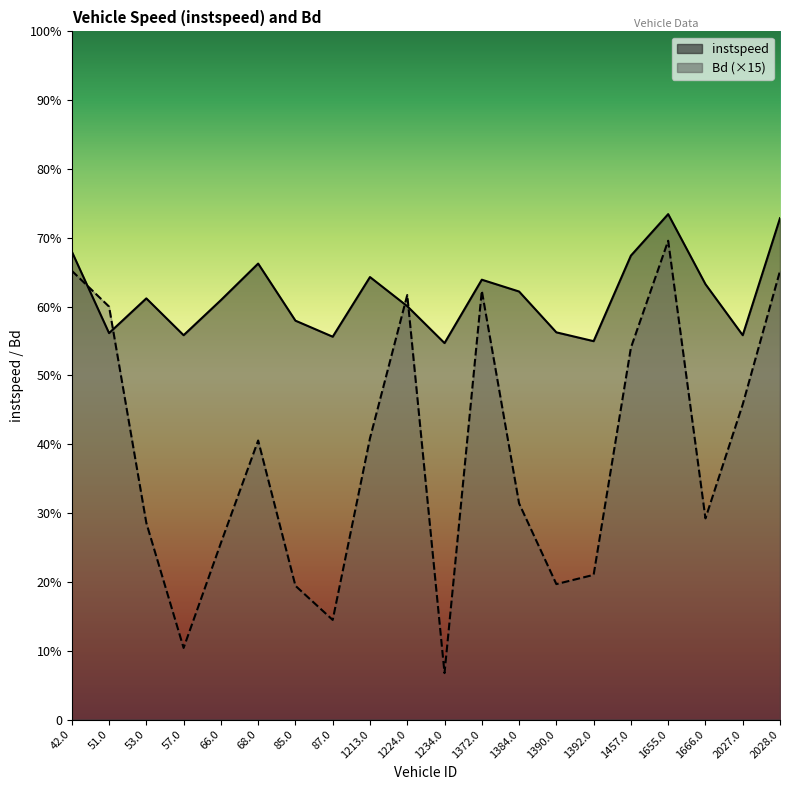

What is the difference between the Bd values at 68.0 and 1224.0?

4.2